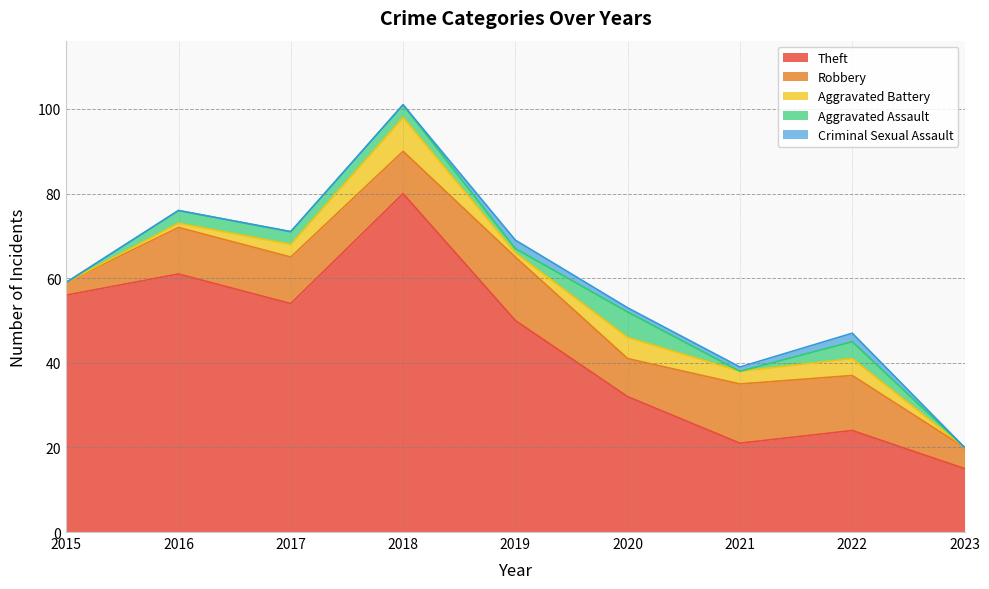

Is it true that Aggravated Assault equals 6 at 2022?

False